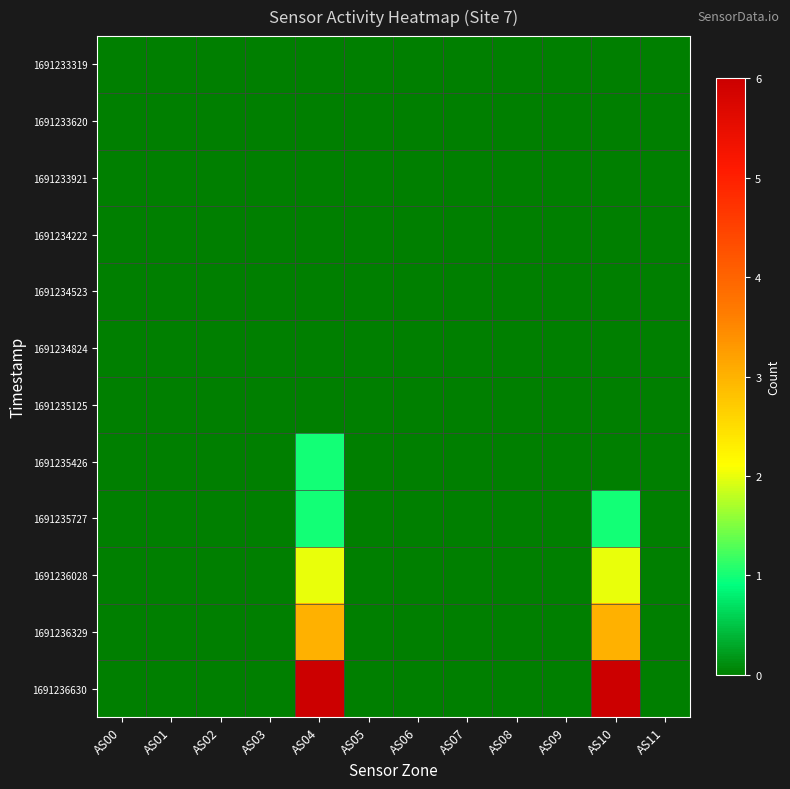

Which series has the widest spread of values?

1691236630